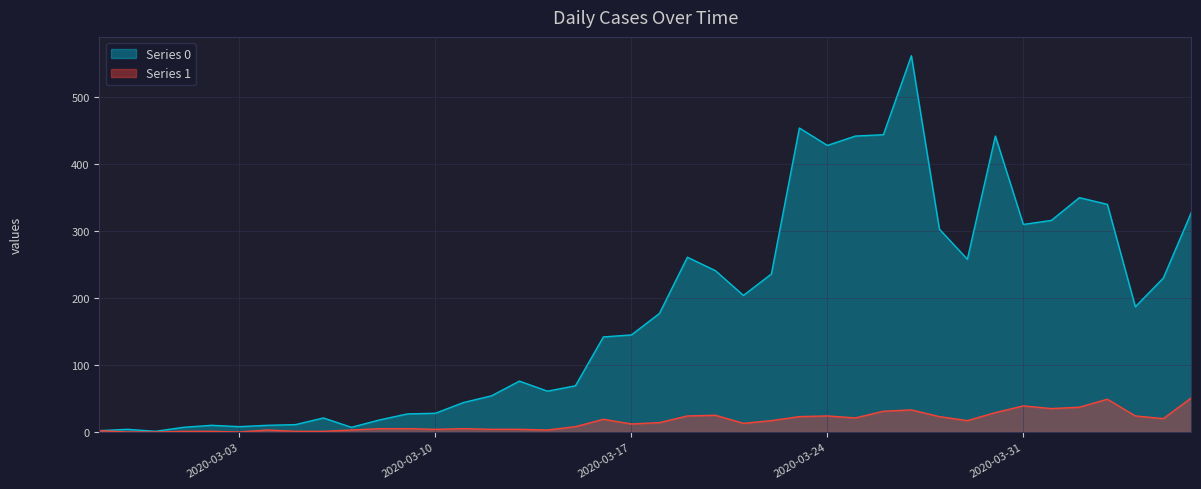

Where is the first local minimum for Series 1?

2020-03-03